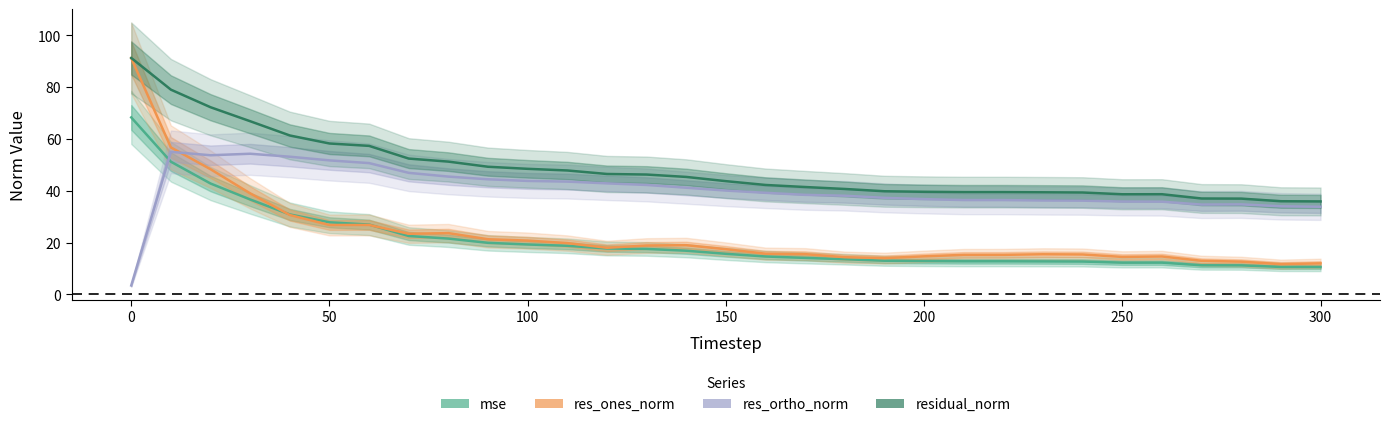

Between which two adjacent categories do res_ortho_norm and mse first intersect?

0 and 10